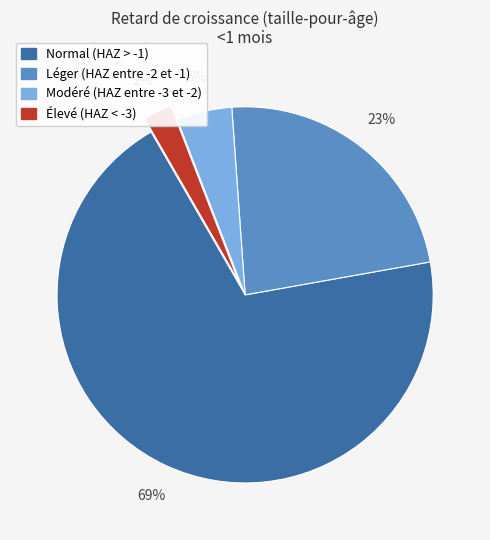

Is there any slice that represents more than half of the pie?

Yes